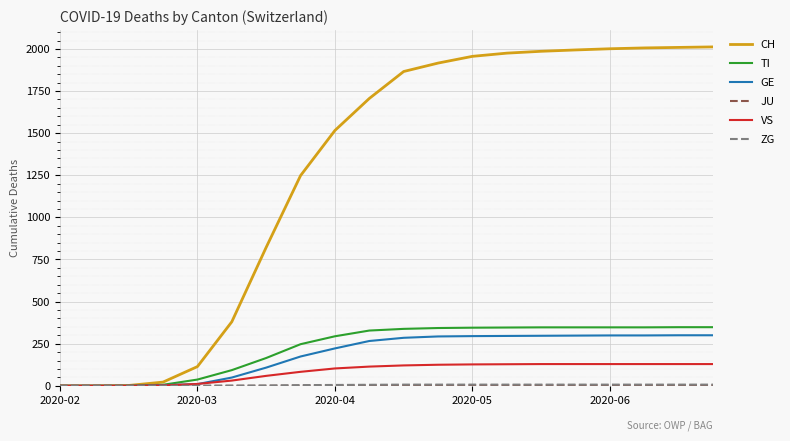

What is the maximum value for GE?

300